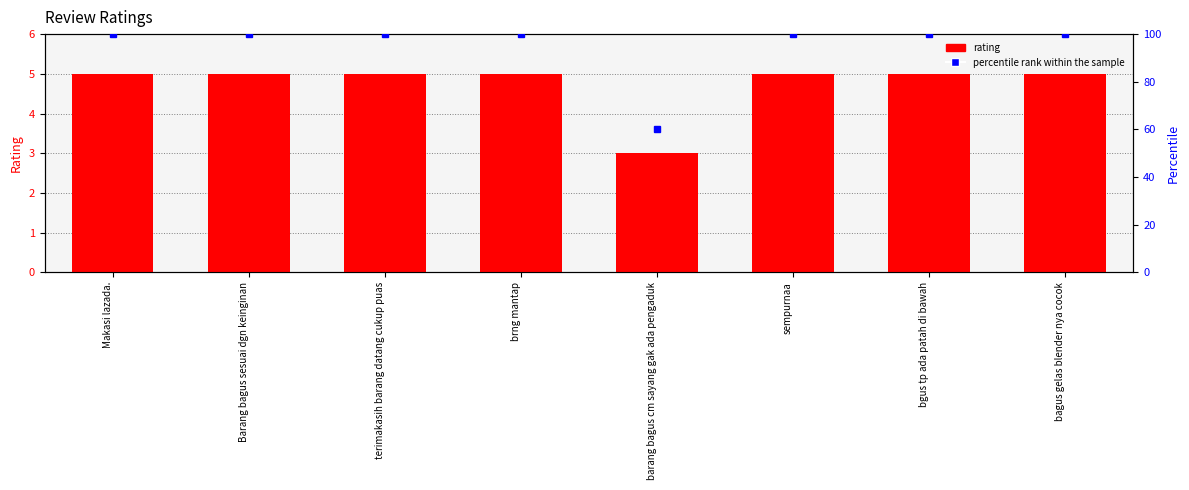

Which label corresponds to the largest value in the chart?

Makasi lazada.